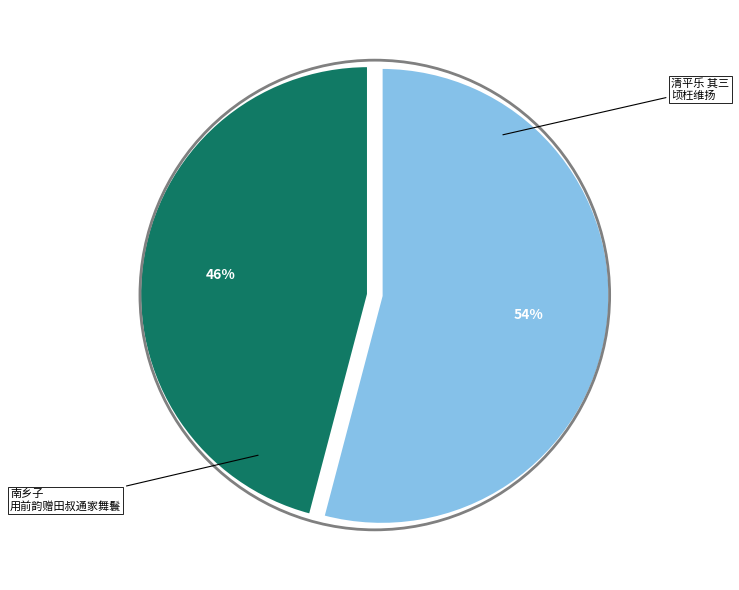

To the nearest percent, what is the difference between the largest and smallest slice percentages?

8%